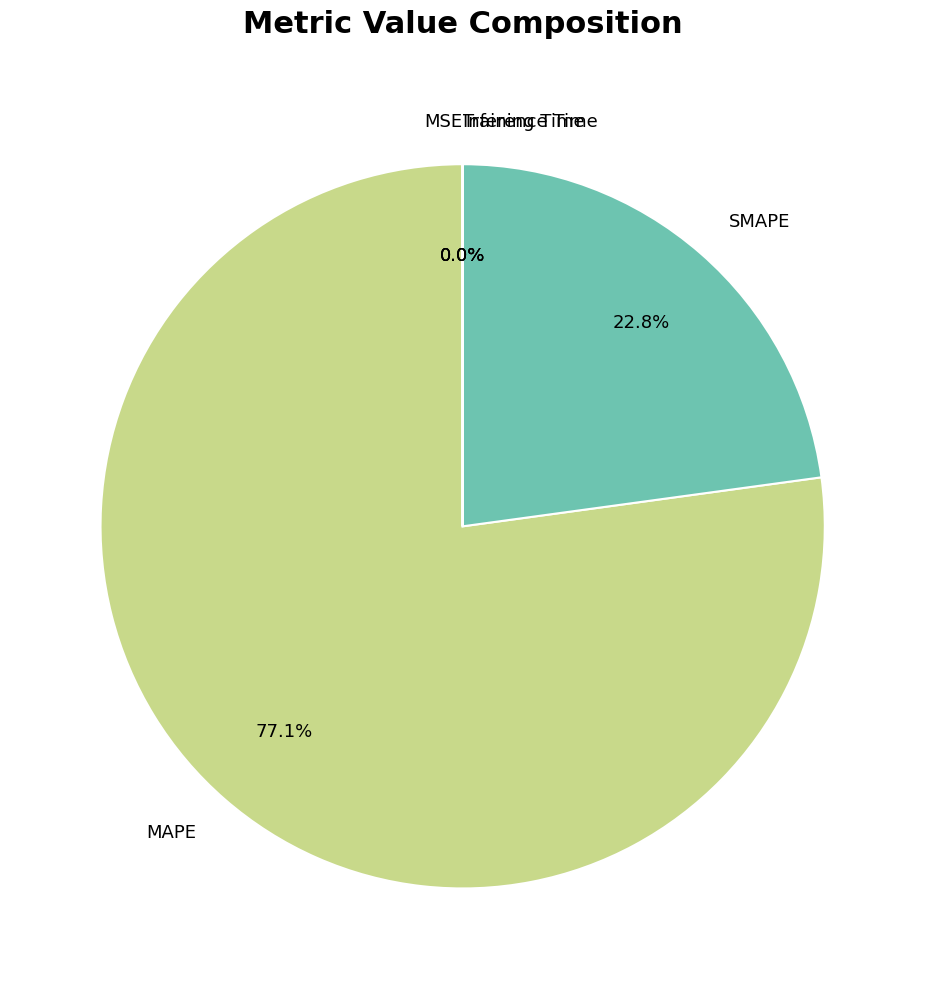

Which slice is the largest?

MAPE